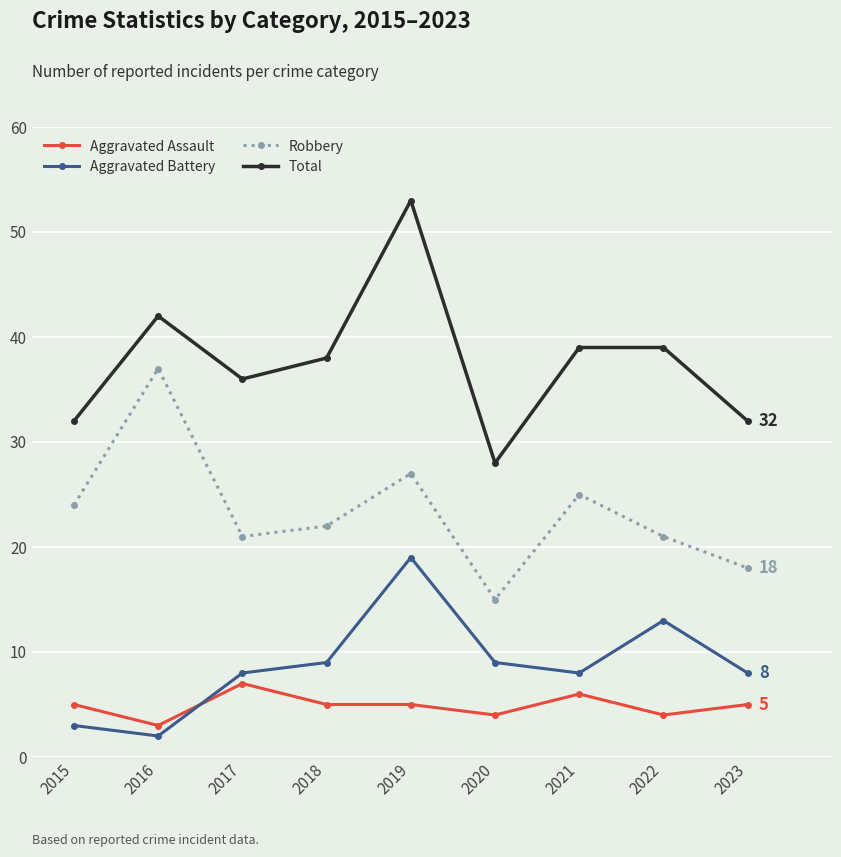

Reading left to right, list all the values displayed in this chart.

Aggravated Assault: 2015=5	2016=3	2017=7	2018=5	2019=5	2020=4	2021=6	2022=4	2023=5
Aggravated Battery: 2015=3	2016=2	2017=8	2018=9	2019=19	2020=9	2021=8	2022=13	2023=8
Robbery: 2015=24	2016=37	2017=21	2018=22	2019=27	2020=15	2021=25	2022=21	2023=18
Total: 2015=32	2016=42	2017=36	2018=38	2019=53	2020=28	2021=39	2022=39	2023=32